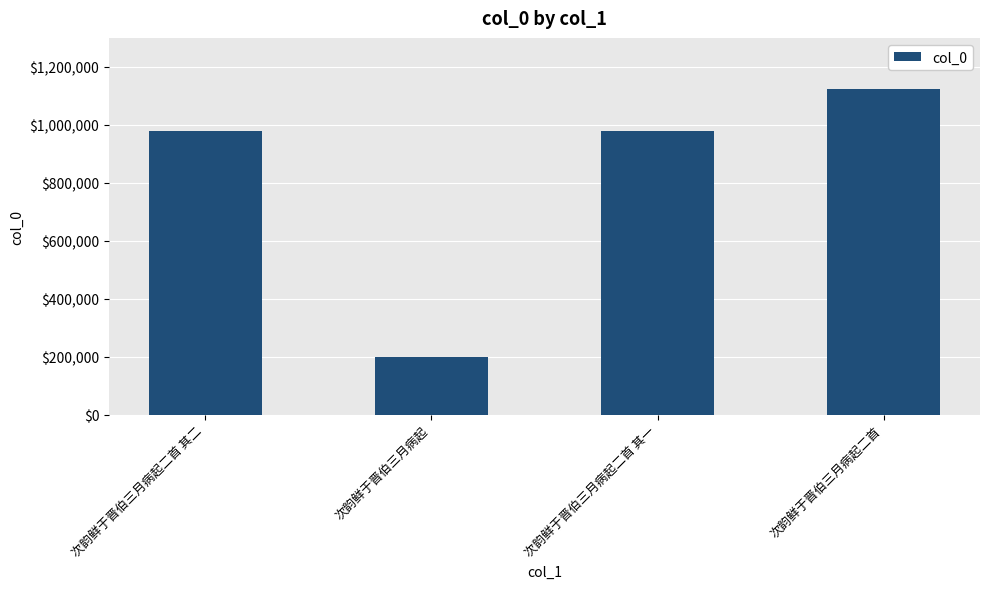

What is the sum of the values at 次韵鲜于晋伯三月病起二首 其一 and 次韵鲜于晋伯三月病起?

1178819